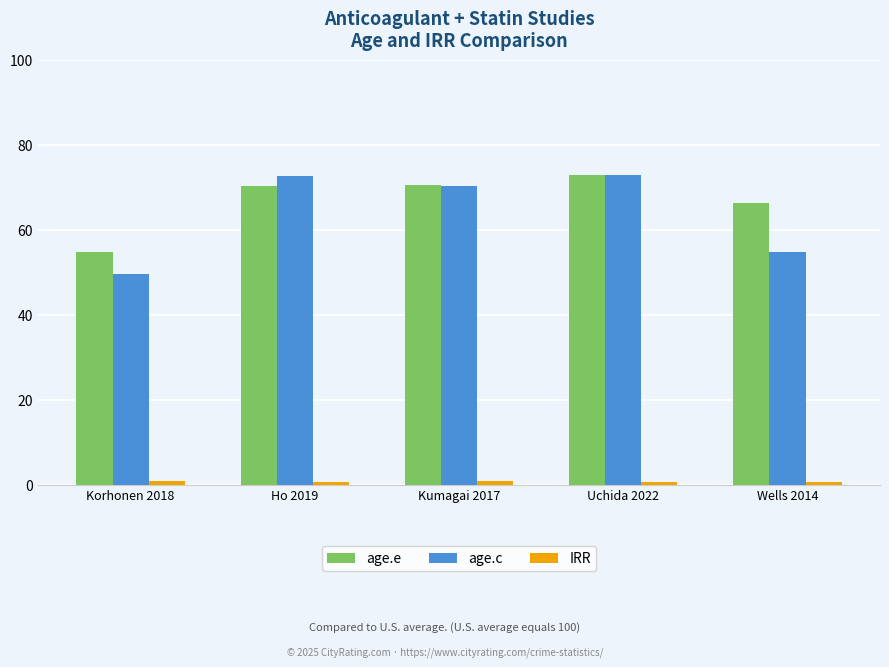

True or false: age.e has a value of 109.4 at Wells 2014.

False